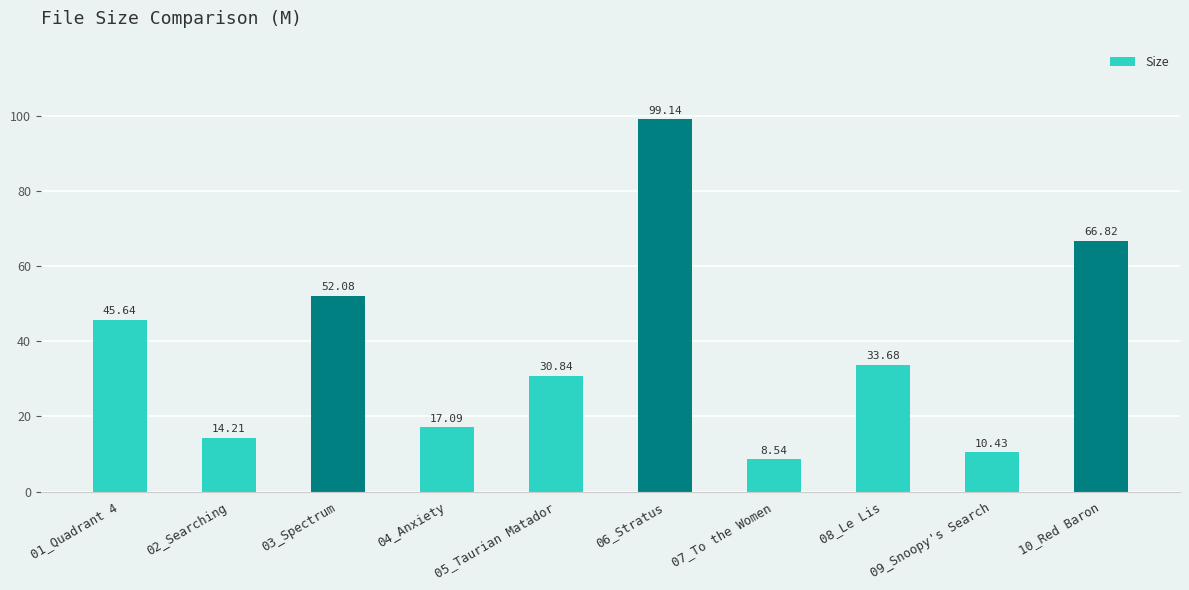

List the labels in order of value, largest first.

06_Stratus, 10_Red Baron, 03_Spectrum, 01_Quadrant 4, 08_Le Lis, 05_Taurian Matador, 04_Anxiety, 02_Searching, 09_Snoopy's Search, 07_To the Women